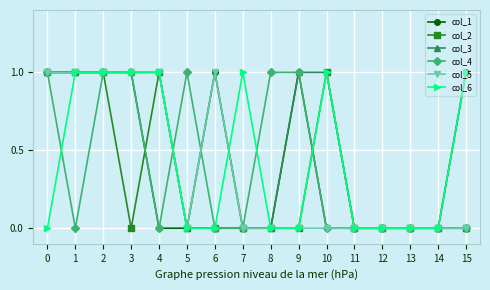

What is the difference between the highest and lowest values at 1?

1